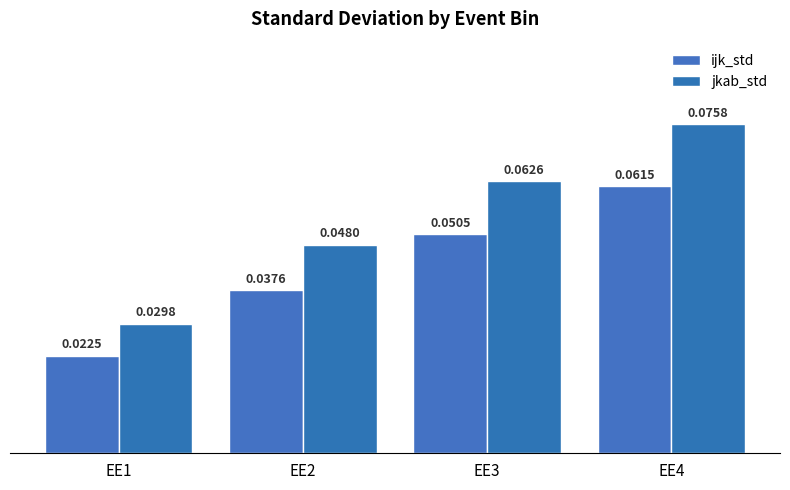

At how many categories does at least one series exceed 0?

4